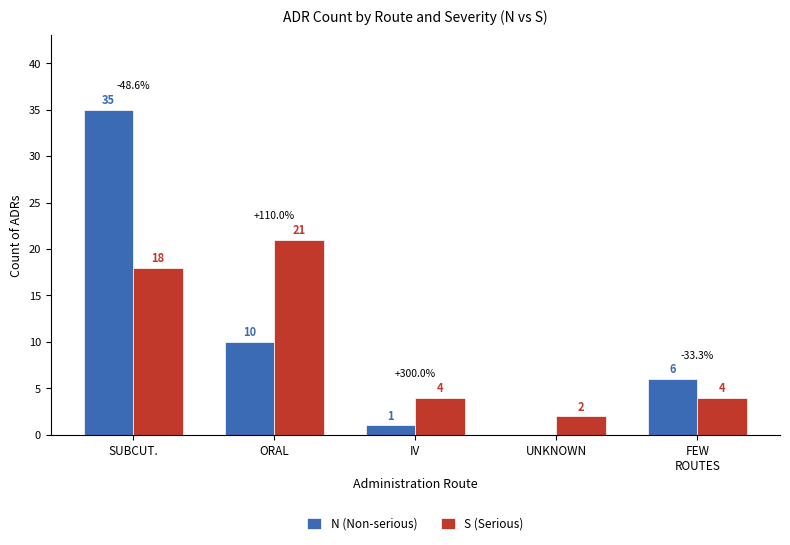

The S (Serious) series shows 18 at SUBCUT.. True or false?

True